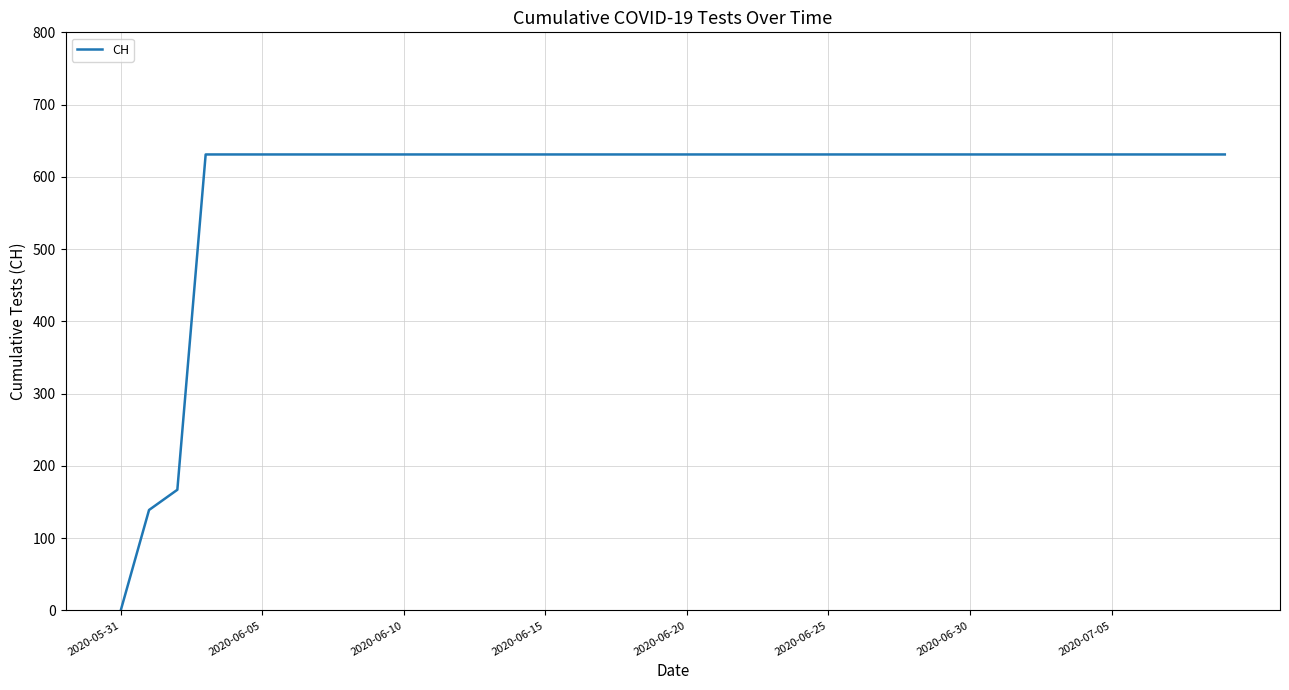

What is the maximum value shown in the chart?

631